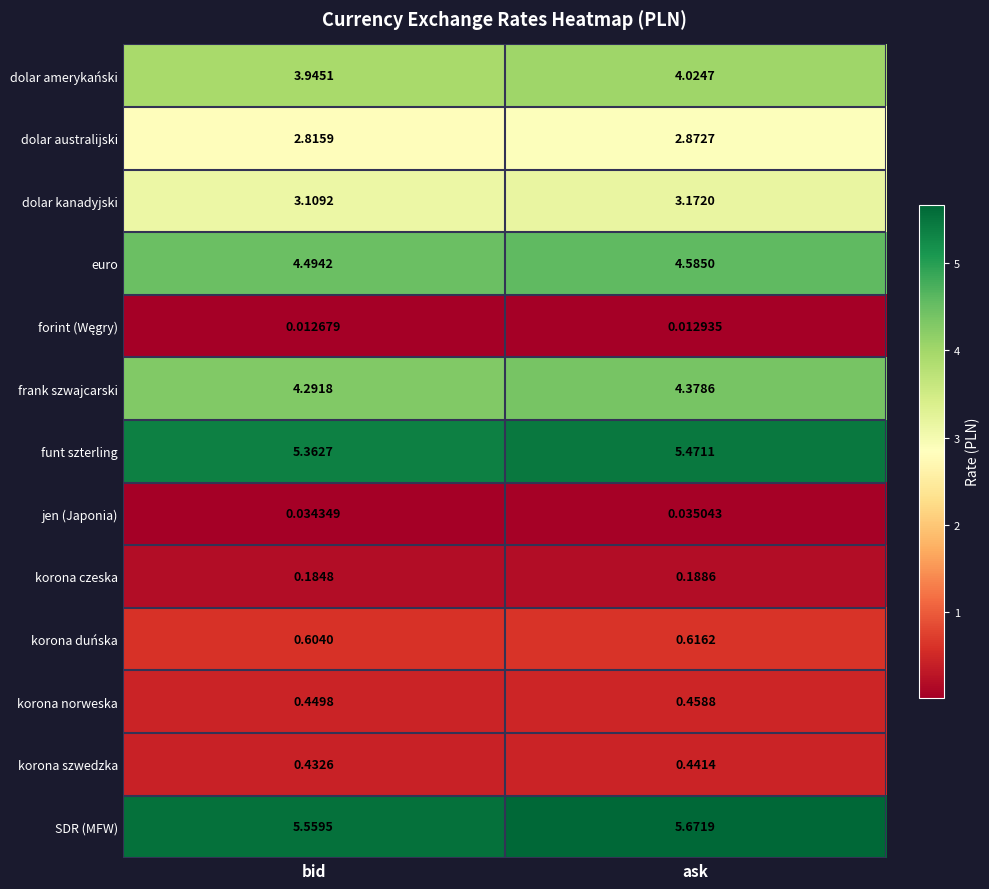

Which series has the widest spread of values?

SDR (MFW)